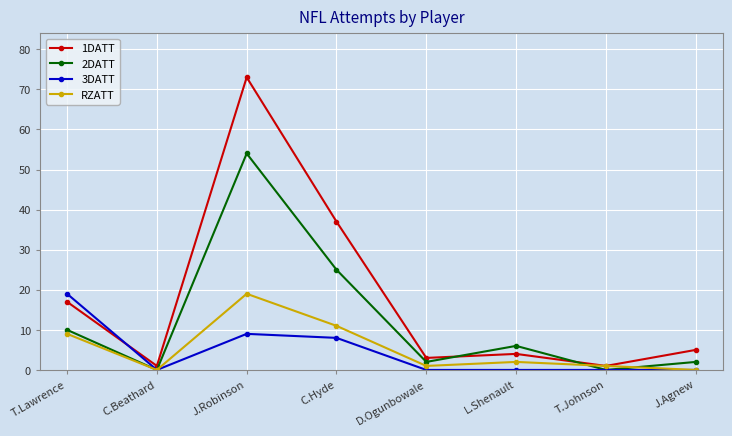

What is the label of the 8th point from the left?

J.Agnew